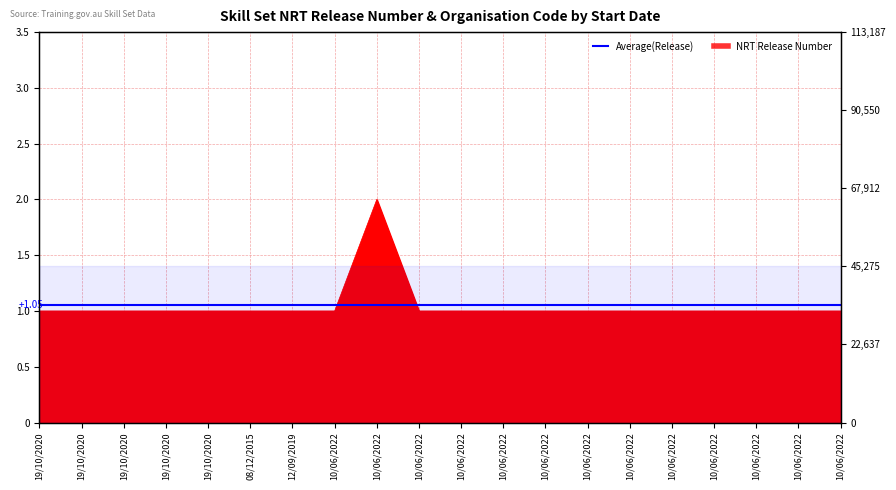

What is the label of the 15th point from the left?

10/06/2022